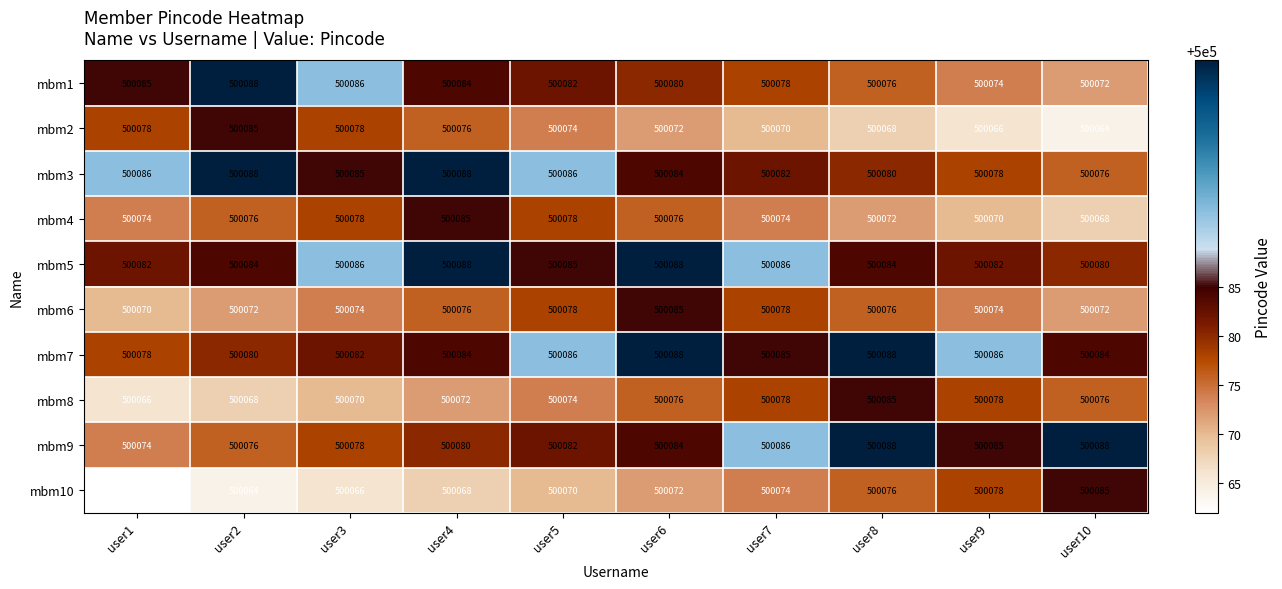

What is the approximate value of mbm1 at user2, to the nearest 10?

500090